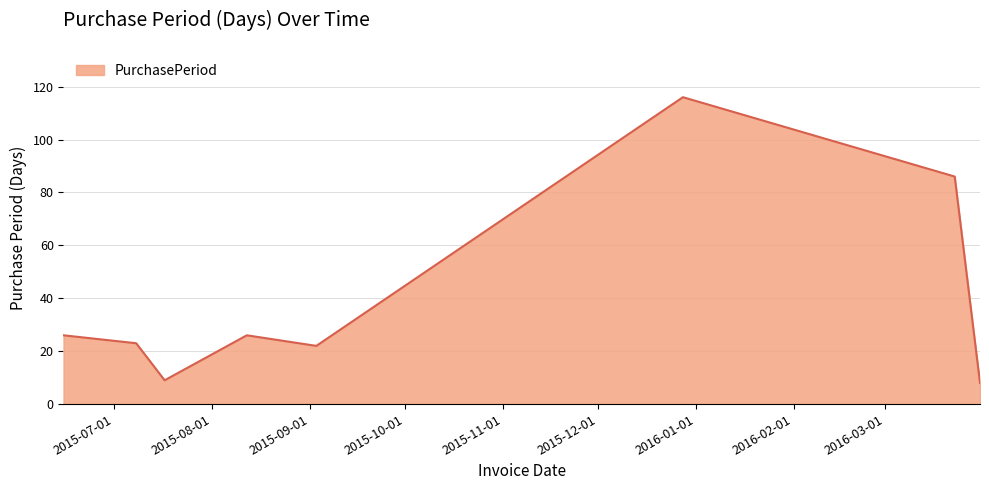

What is the sum of all values?

316